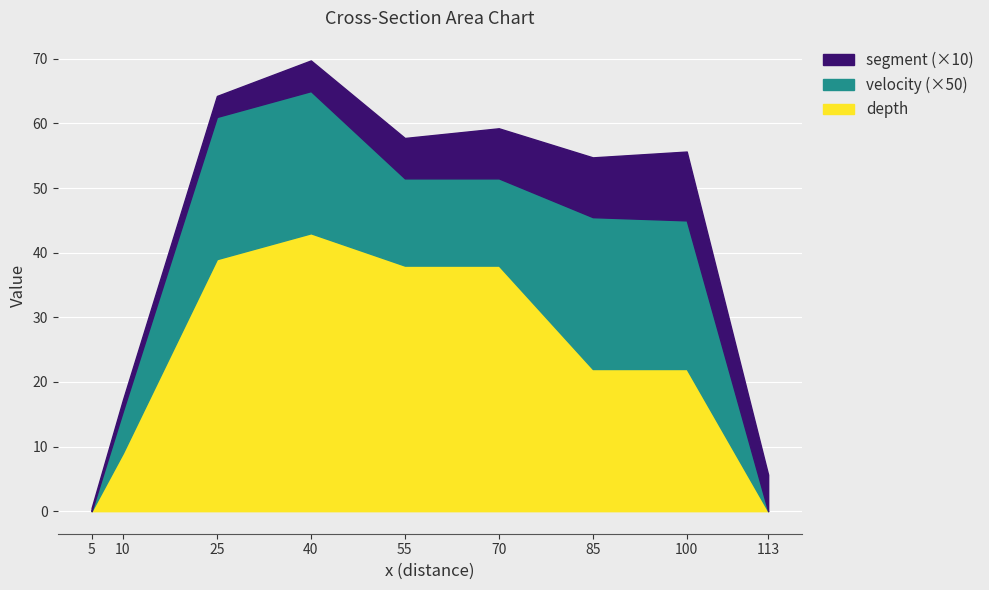

At which category is the sum across all series the highest?

40